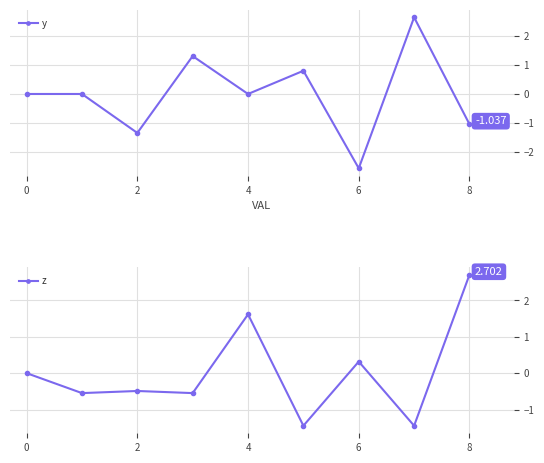

Is this an area chart (filled region under the line)?

No